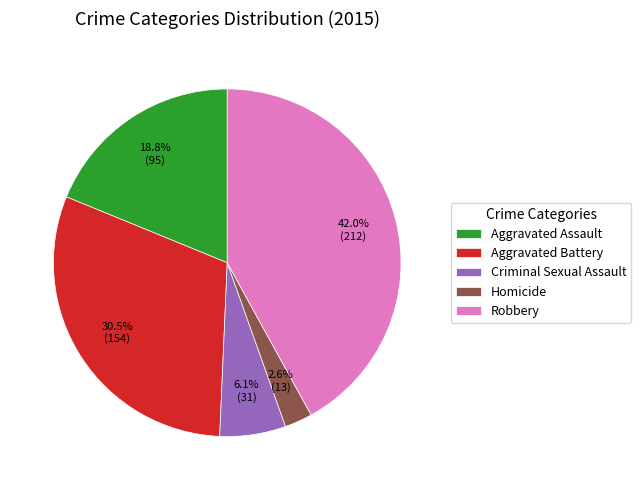

What is the smallest slice in the pie chart?

Homicide